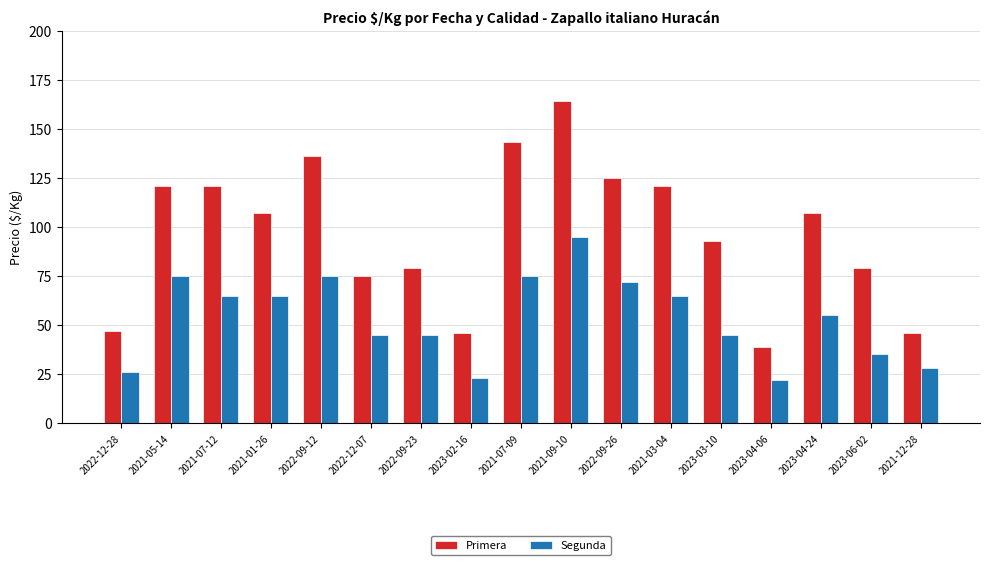

What are all the series names shown in the legend?

Primera, Segunda